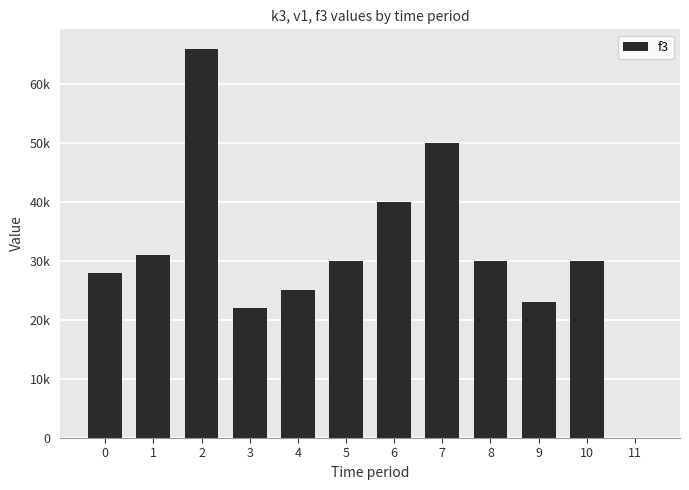

What is the average value?

31250